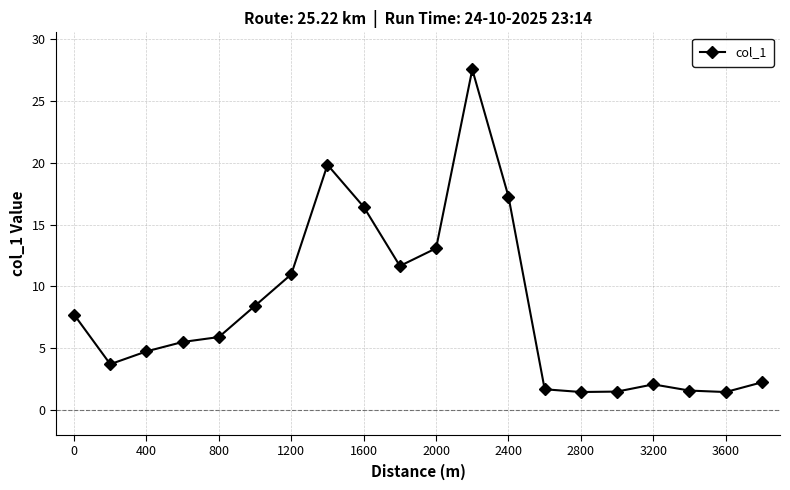

What is the minimum value shown in the chart?

1.5